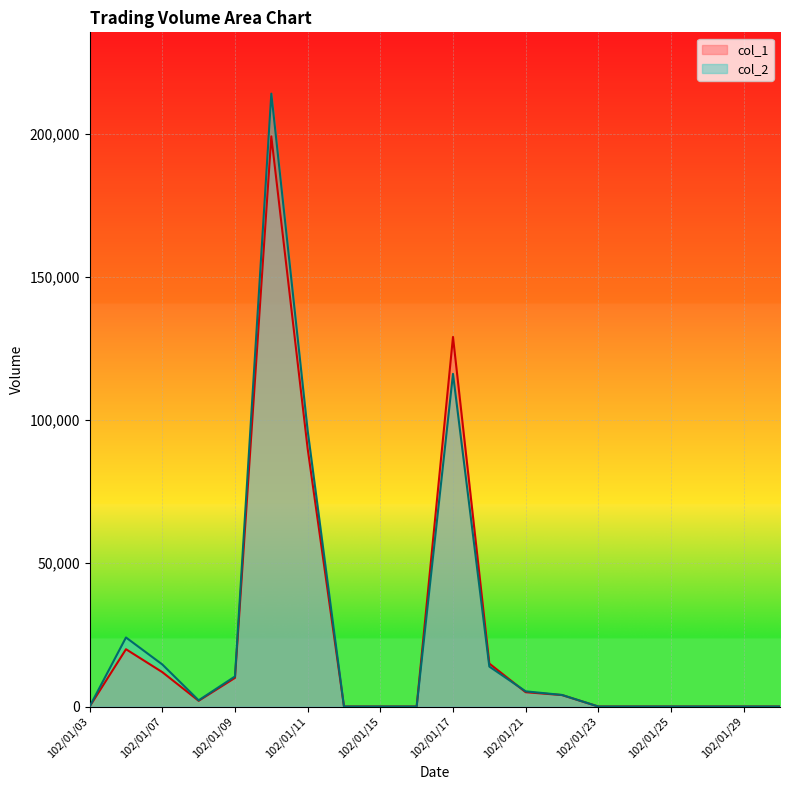

What is the average value of the col_1 series?

24300